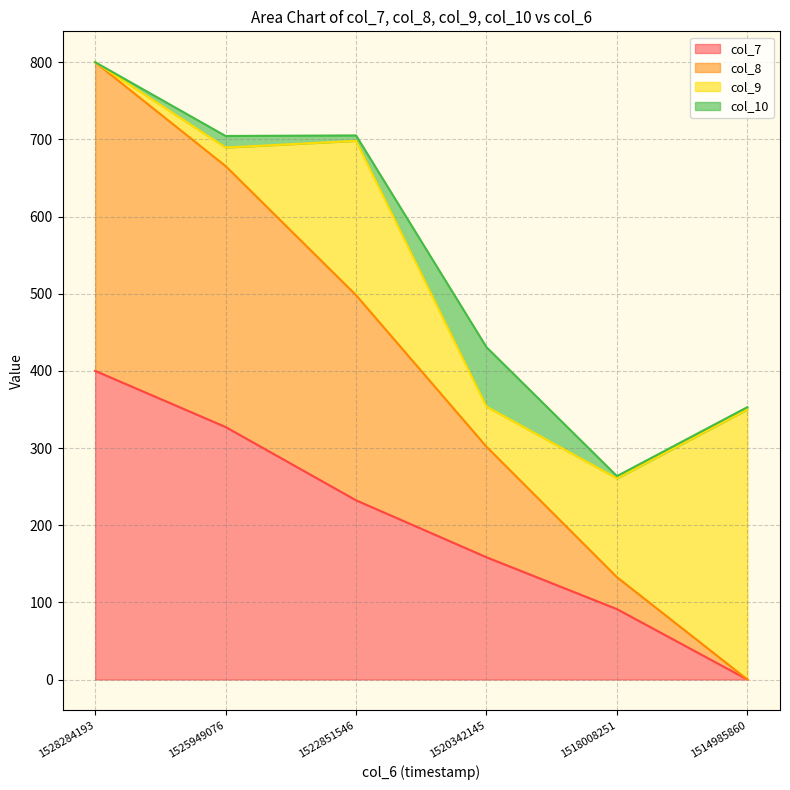

Rank the categories by col_7 value from lowest to highest.

1514985860, 1518008251, 1520342145, 1522851546, 1525949076, 1528284193